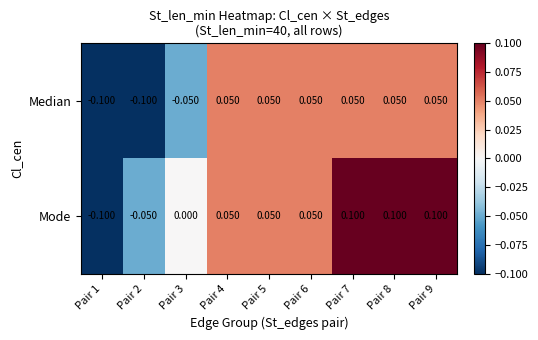

Which series has the largest total across all categories?

Mode